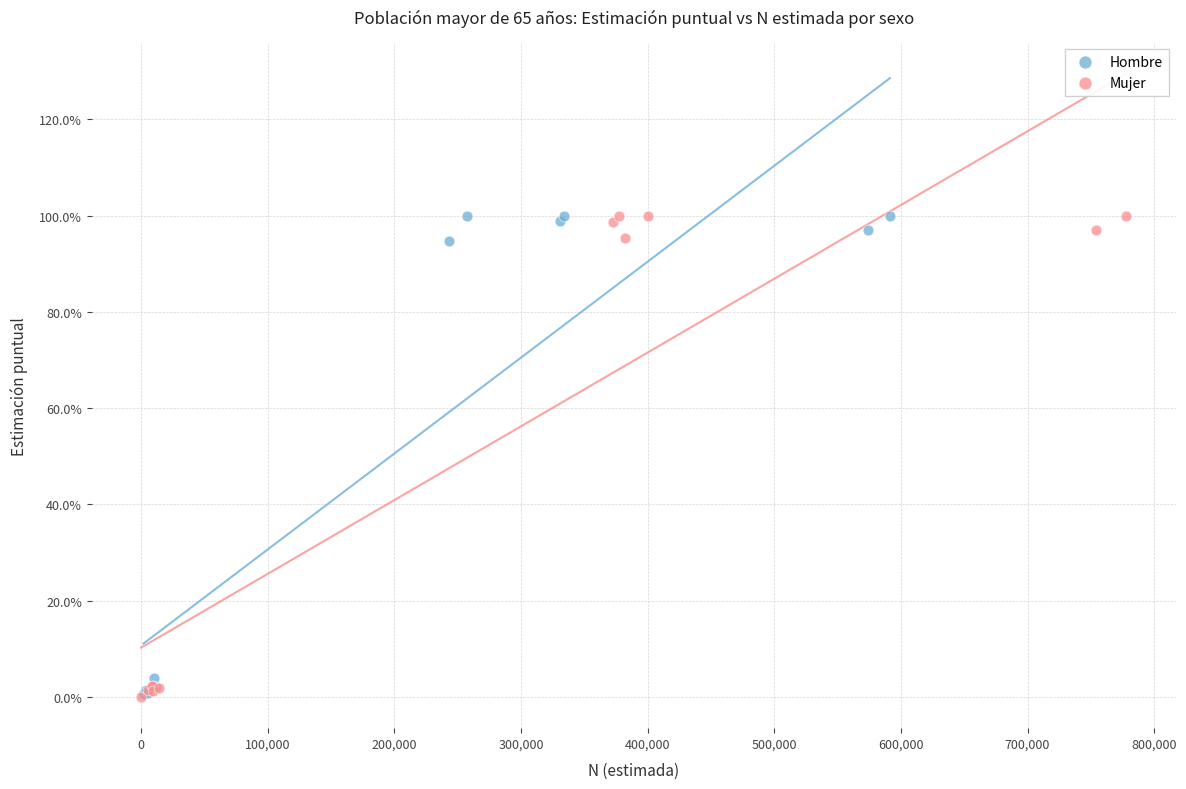

What are all the series names shown in the legend?

Hombre, Mujer